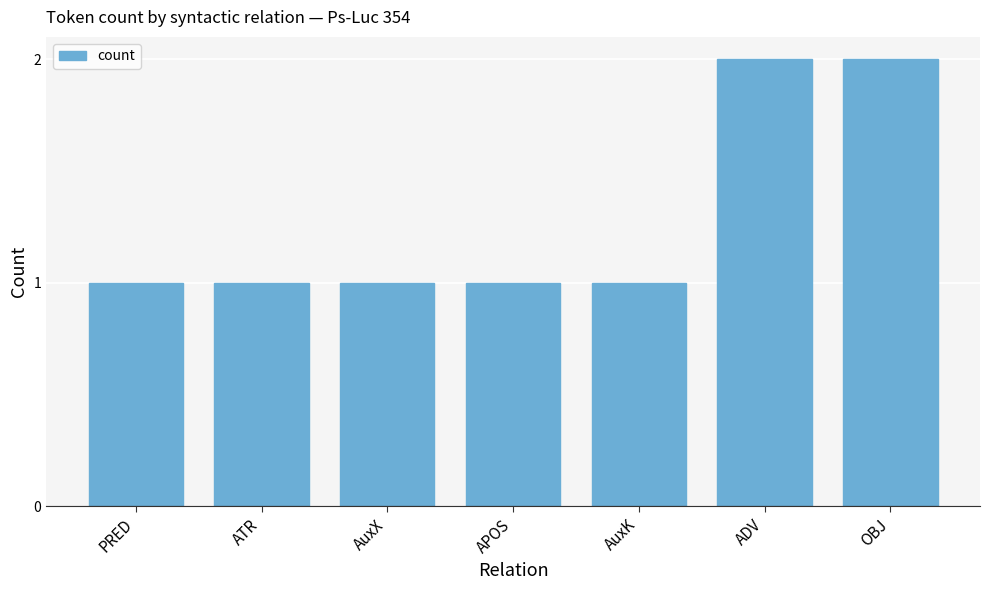

What is the ratio of the value at ATR to the value at ADV?

0.5